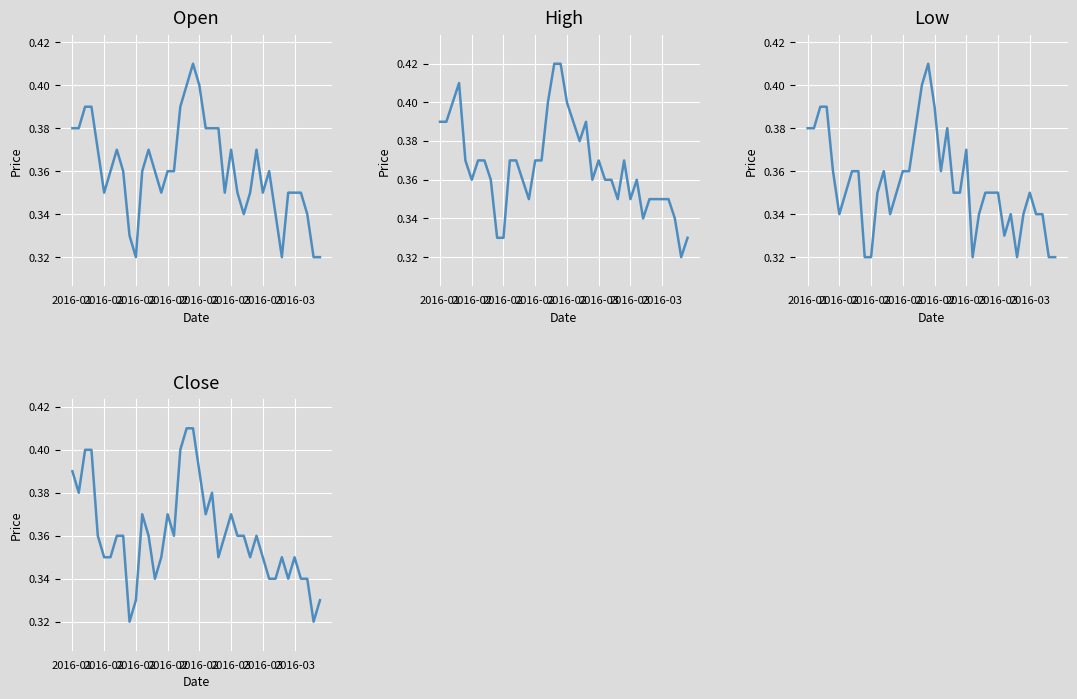

Is it true that High equals 0.3 at 28?

True